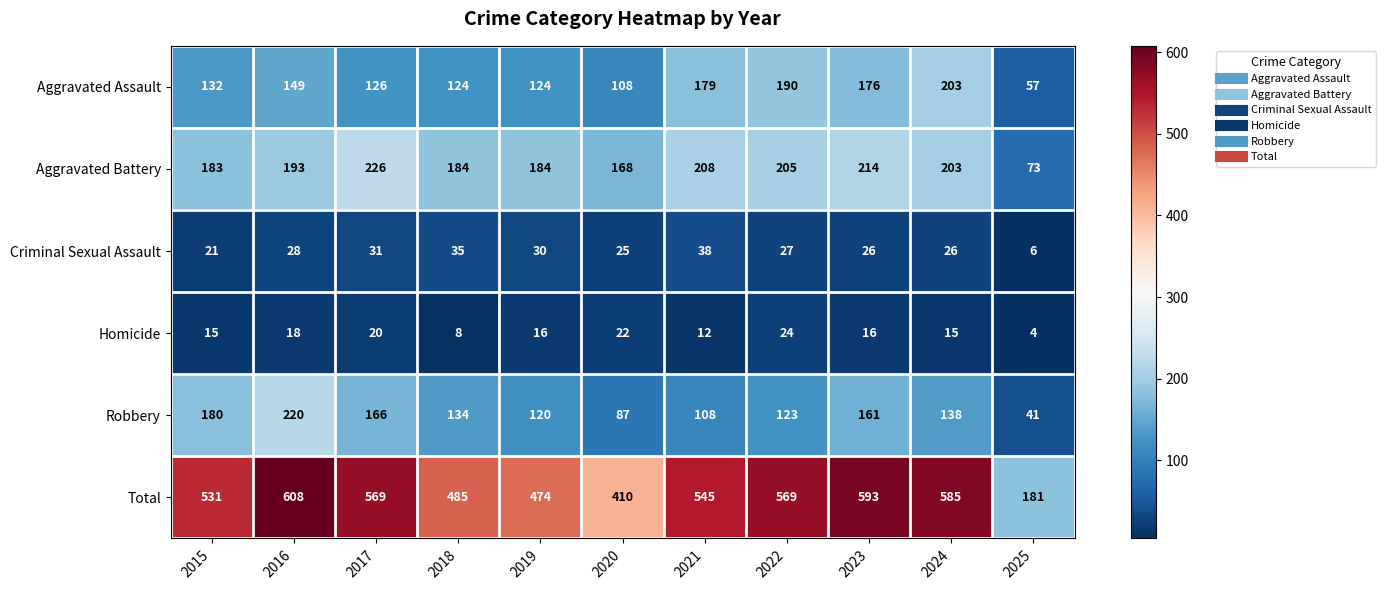

Which category has the highest value in the Total series?

2016